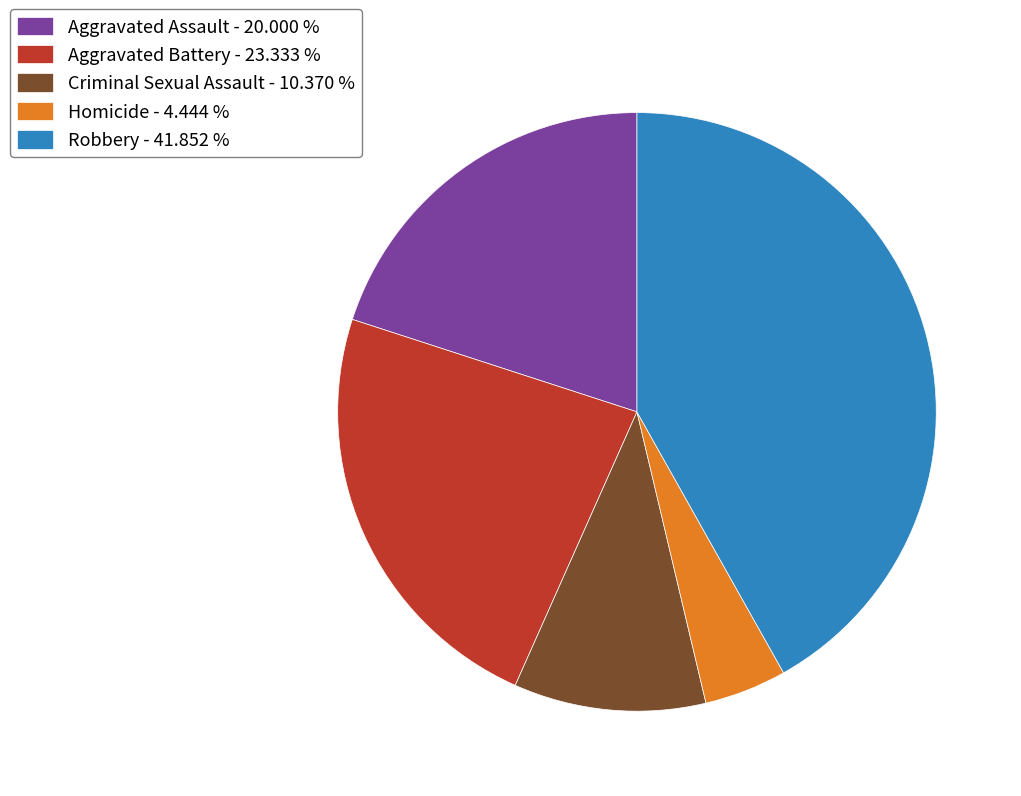

How many segments does this pie chart have?

5